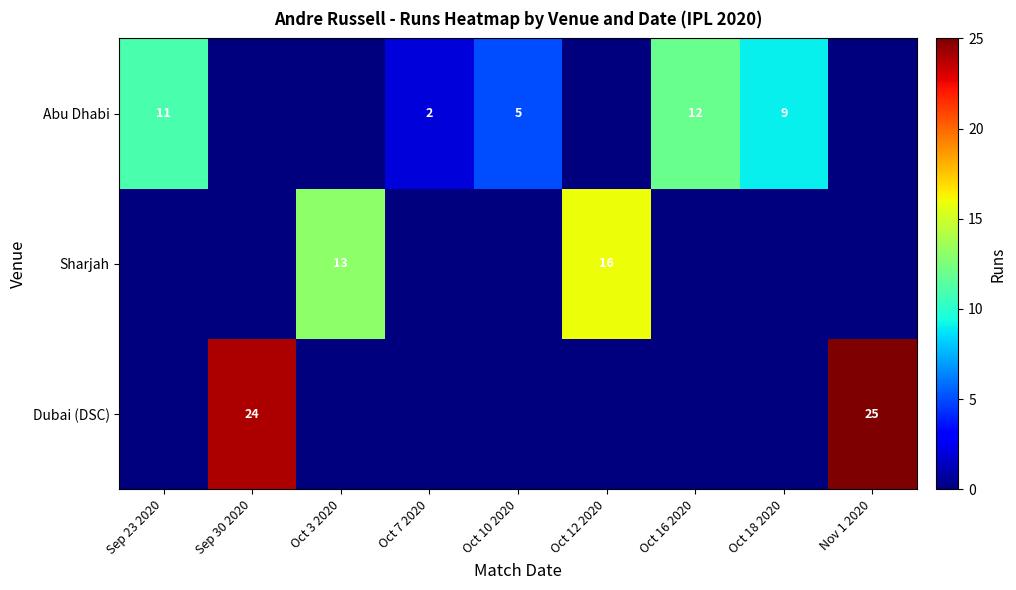

The value of Sharjah at Oct 3 2020 is 13. True or false?

True